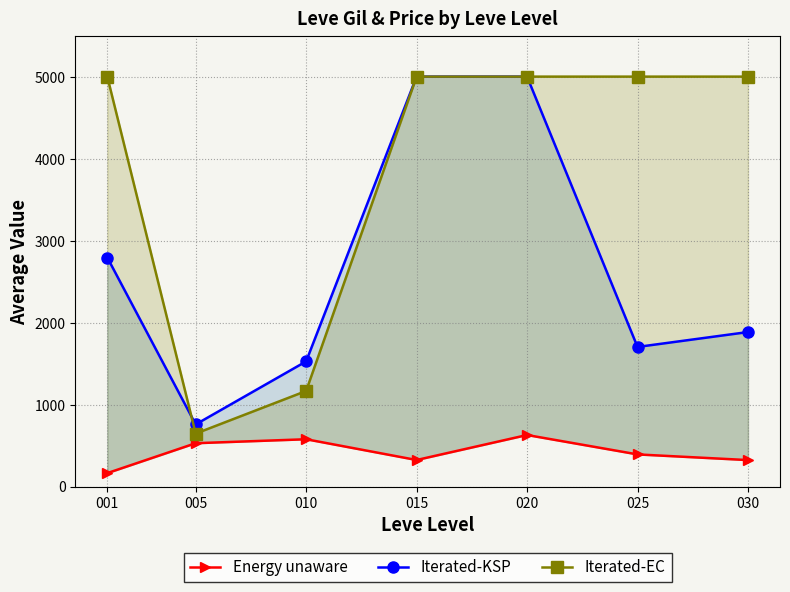

What are all the series names shown in the legend?

Energy unaware, Iterated-KSP, Iterated-EC